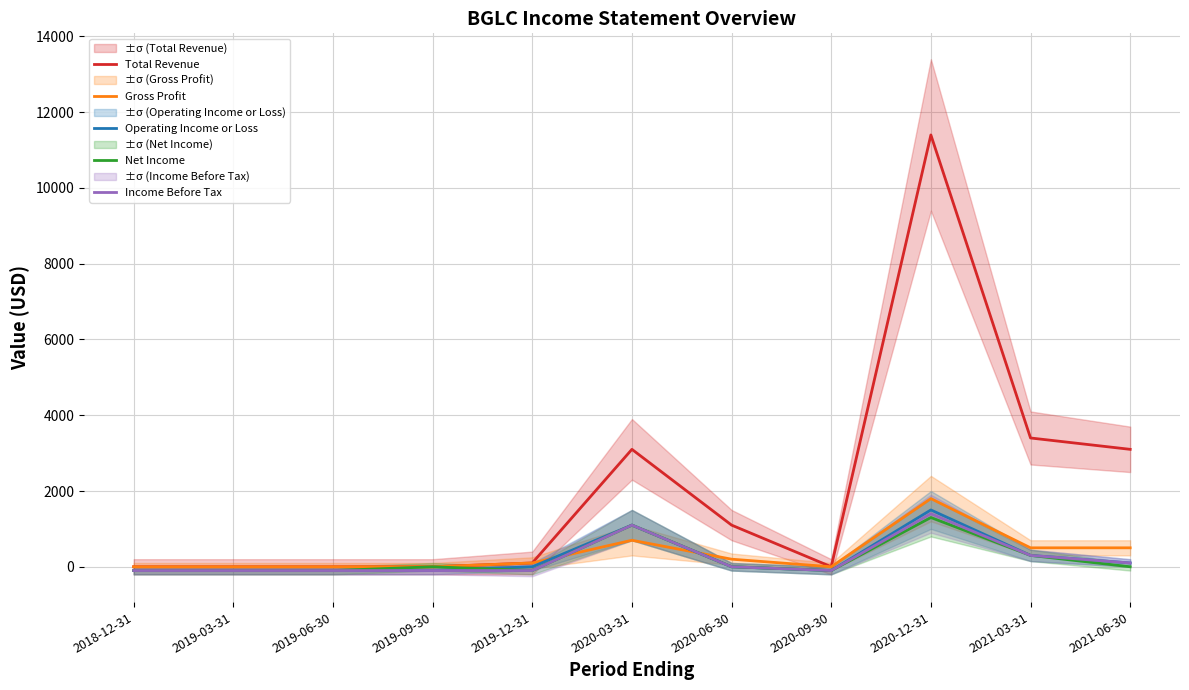

At which category does the chart reach its minimum across all series?

2018-12-31